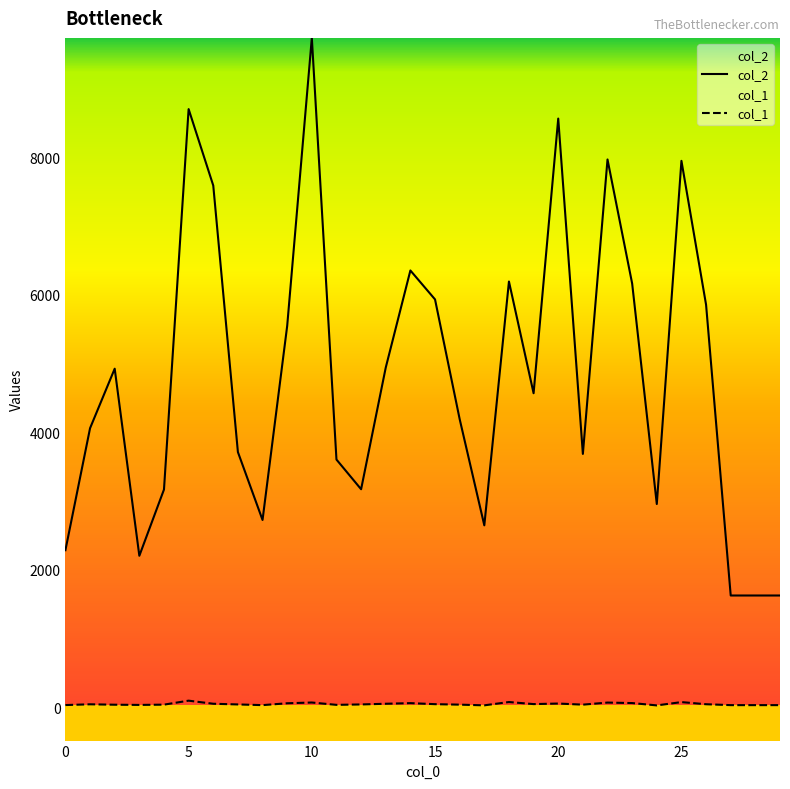

Reading left to right, what are all the values shown in this chart?

col_2: 2283	4058	4924	2202	3166	8701	7589	3711	2723	5546	9737	3602	3170	4940	6353	5932	4190	2645	6192	4567	8563	3684	7968	6163	2955	7948	5854	1624	1624	1624
col_1: 30	41	35	32	36	94	49	39	29	56	67	33	39	49	58	43	36	26	74	44	52	36	66	59	25	73	42	29	29	29